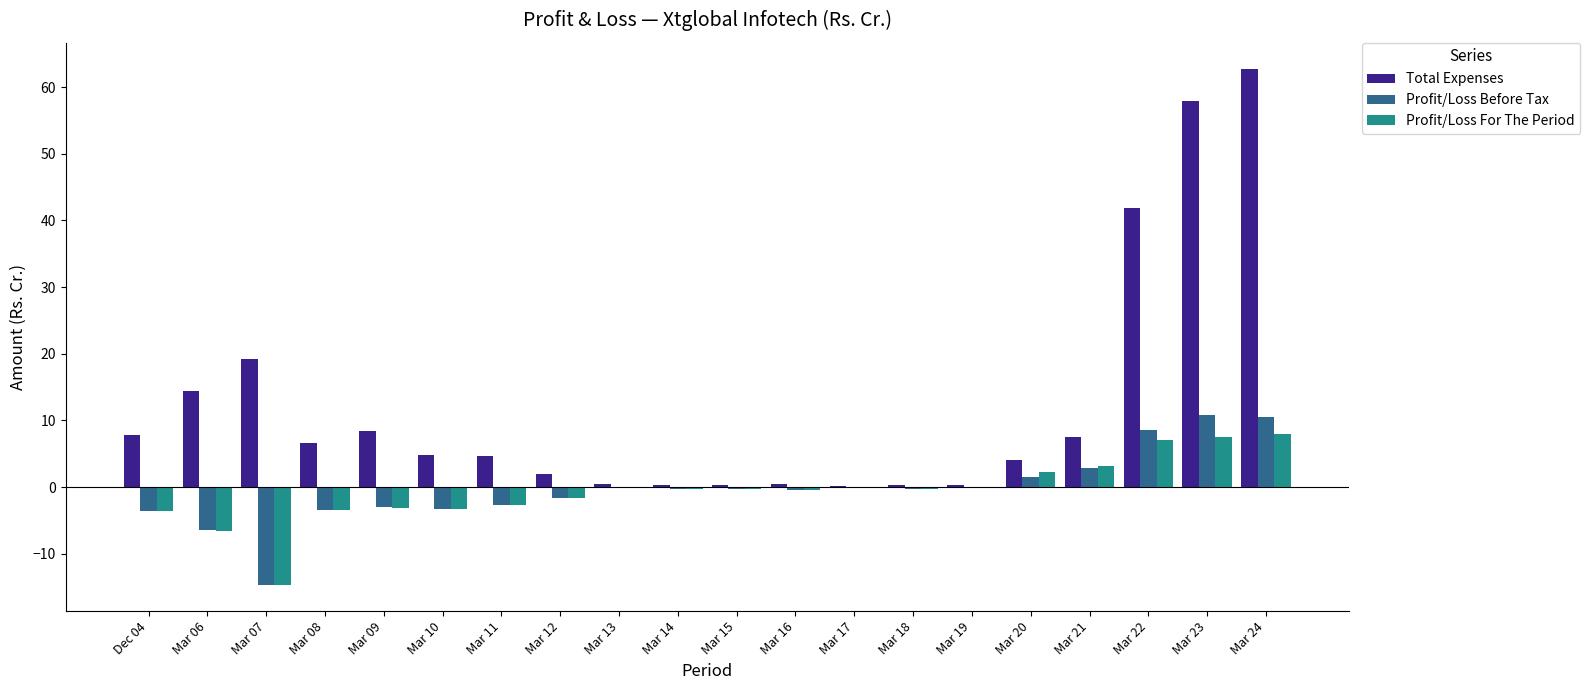

Is the value of Profit/Loss For The Period at Mar 09 greater than the value of Profit/Loss Before Tax at Mar 06?

Yes